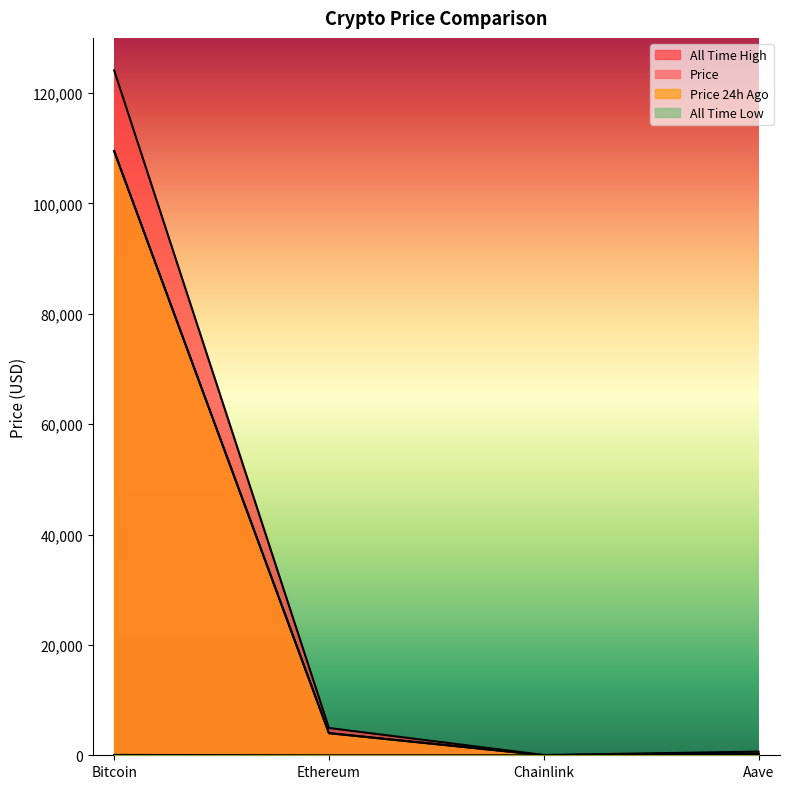

At which category does price24hAgo reach its first local valley?

Chainlink